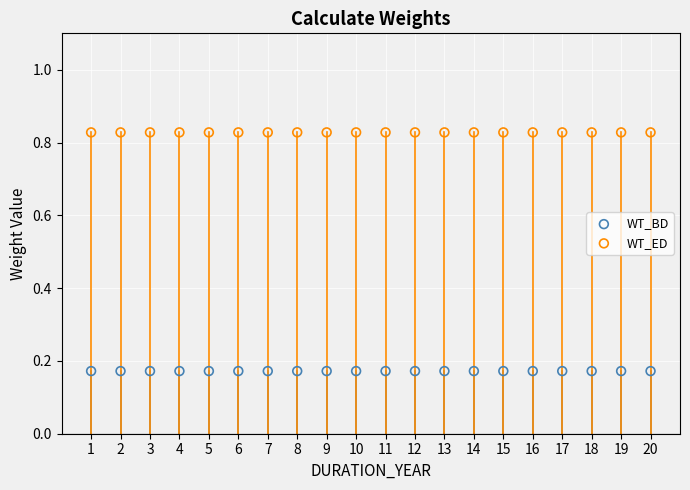

Which series reaches the maximum Y coordinate?

WT_ED